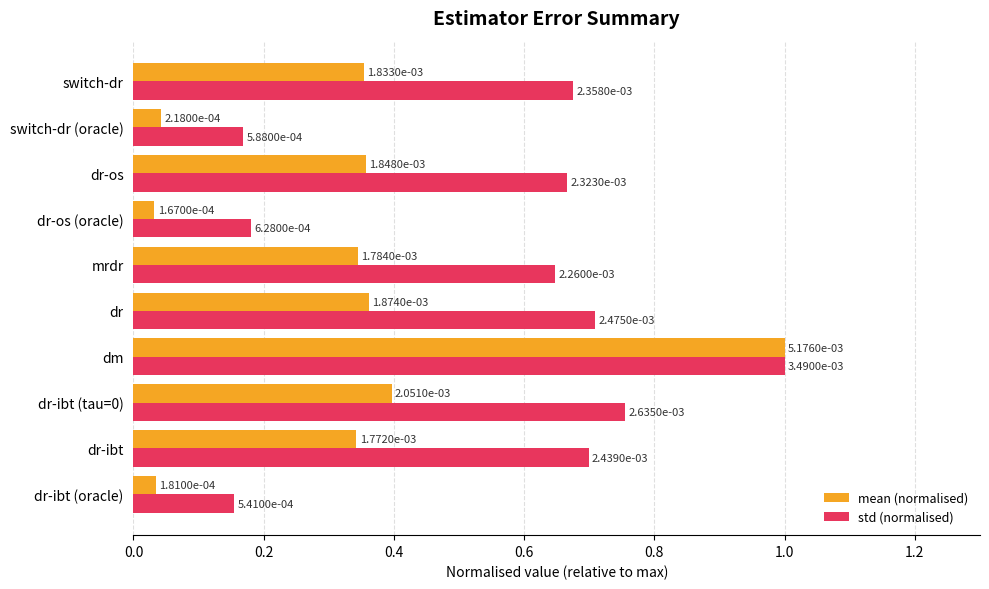

What is the sum of all std (normalised) values?

5.7